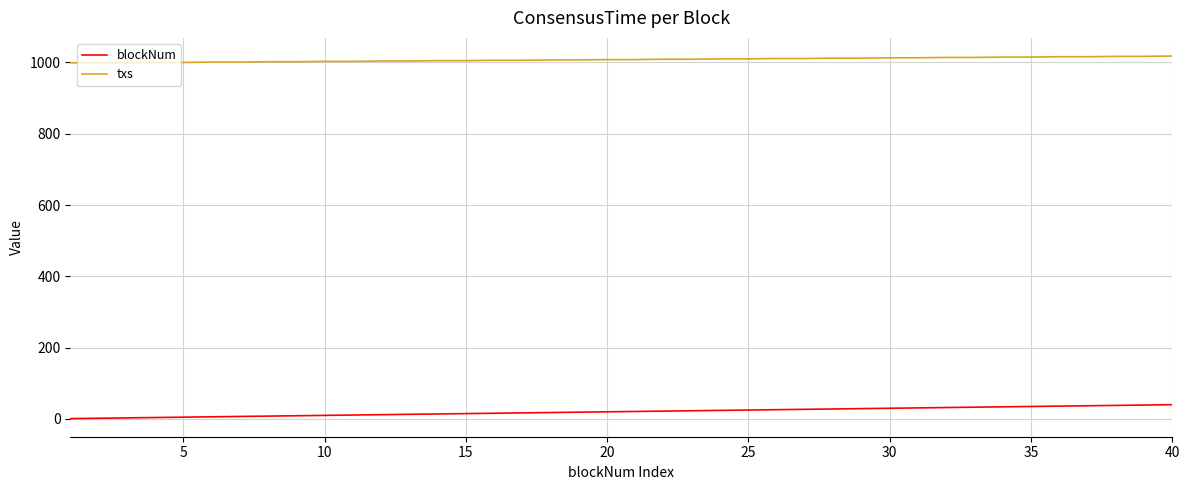

True or false: blockNum and txs cross at least once.

False